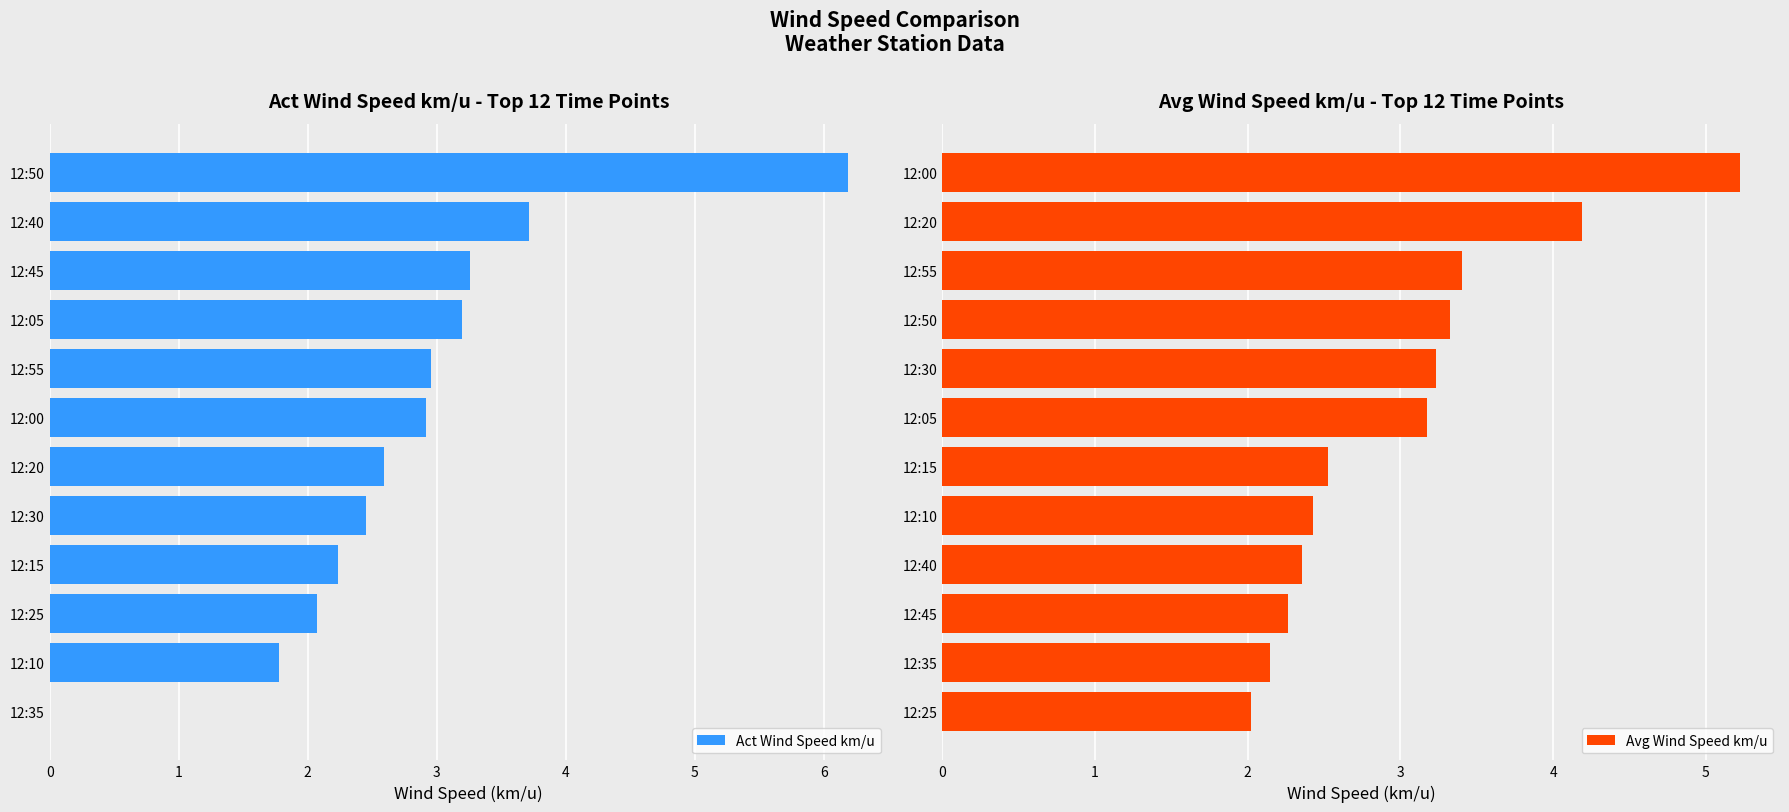

How many groups of bars are there?

12